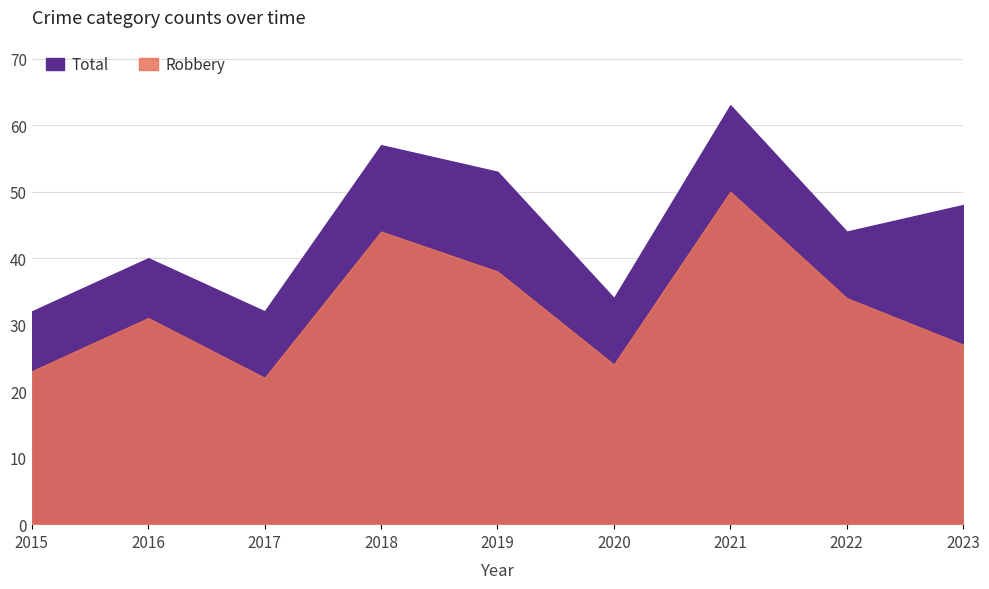

Which series has the largest total across all categories?

Total